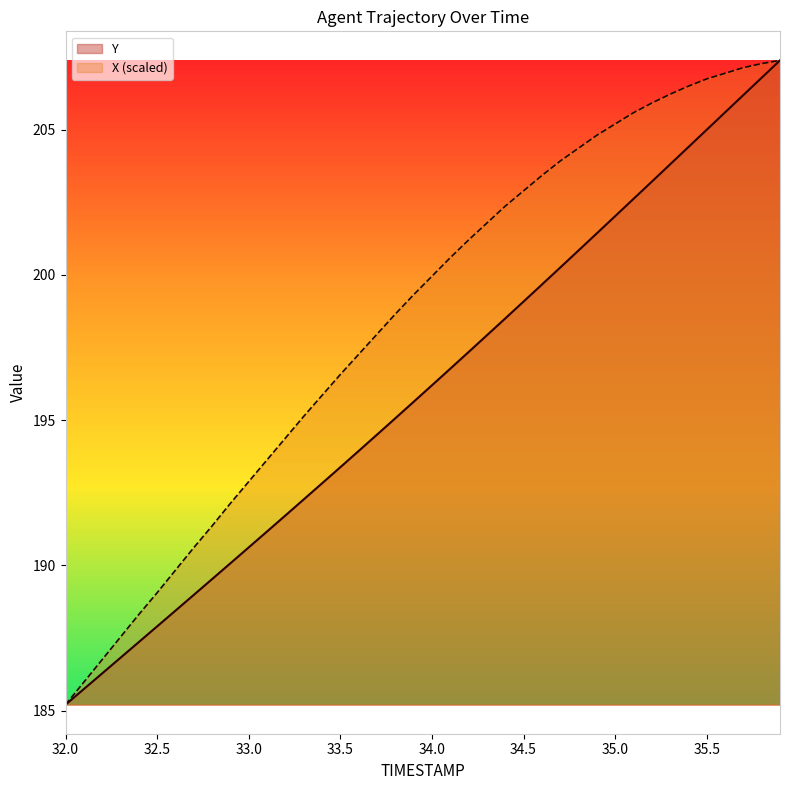

Which series has the widest spread of values?

TIMESTAMP